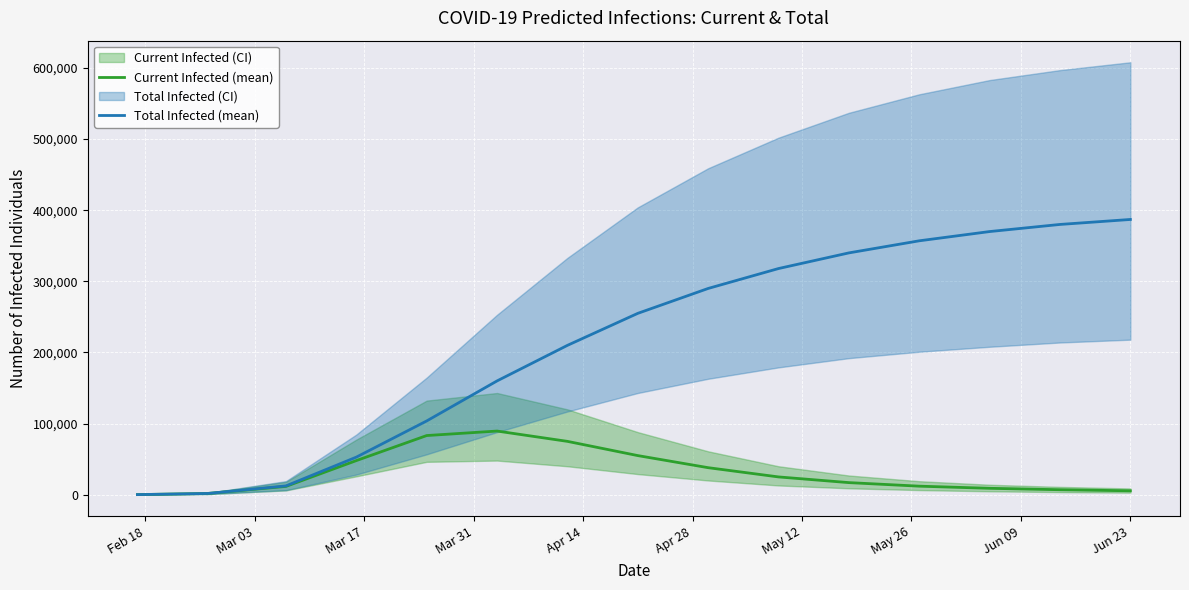

Is this an area chart (filled region under the line)?

No